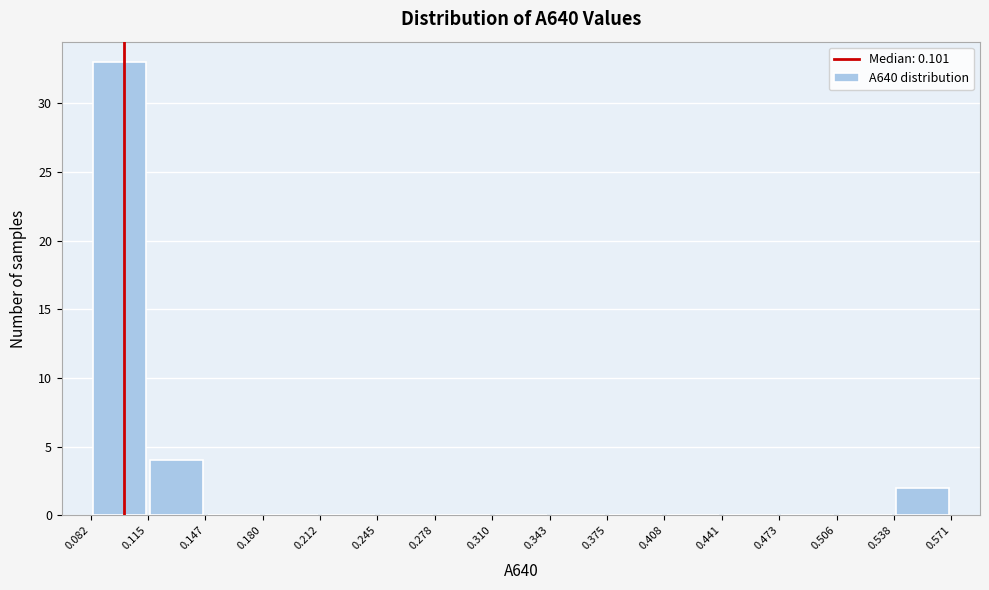

Reading left to right, list every bar in this chart as the range it spans on the x-axis followed by its height. The values are not printed on the chart, so give them approximately, as read against the axis.

0.082 to 0.115: 33
0.115 to 0.147: 4
0.147 to 0.180: 0
0.180 to 0.212: 0
0.212 to 0.245: 0
0.245 to 0.278: 0
0.278 to 0.310: 0
0.310 to 0.343: 0
0.343 to 0.375: 0
0.375 to 0.408: 0
0.408 to 0.441: 0
0.441 to 0.473: 0
0.473 to 0.506: 0
0.506 to 0.538: 0
0.538 to 0.571: 2